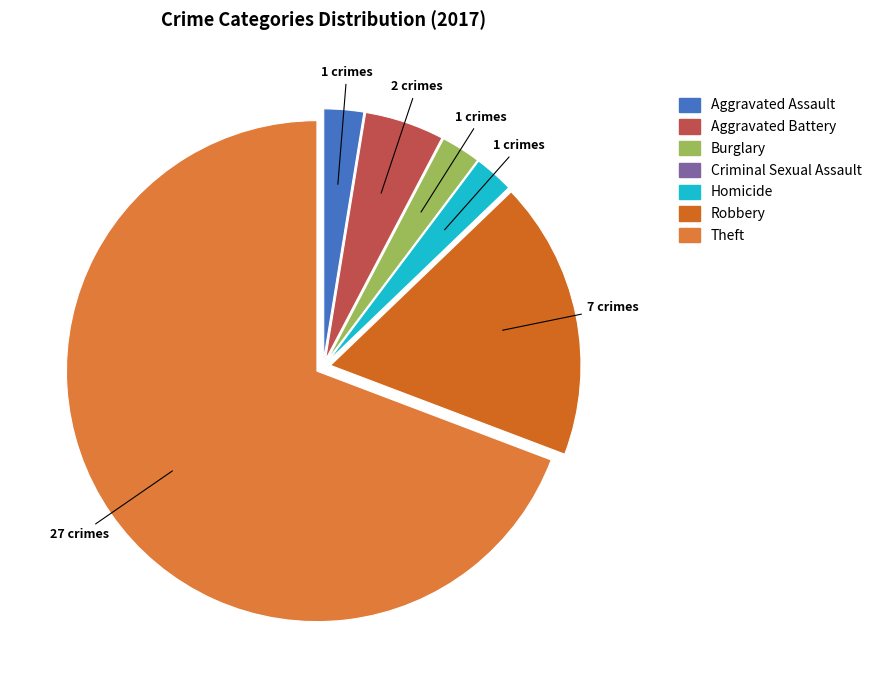

Is it true that Theft is 83% of the pie?

False